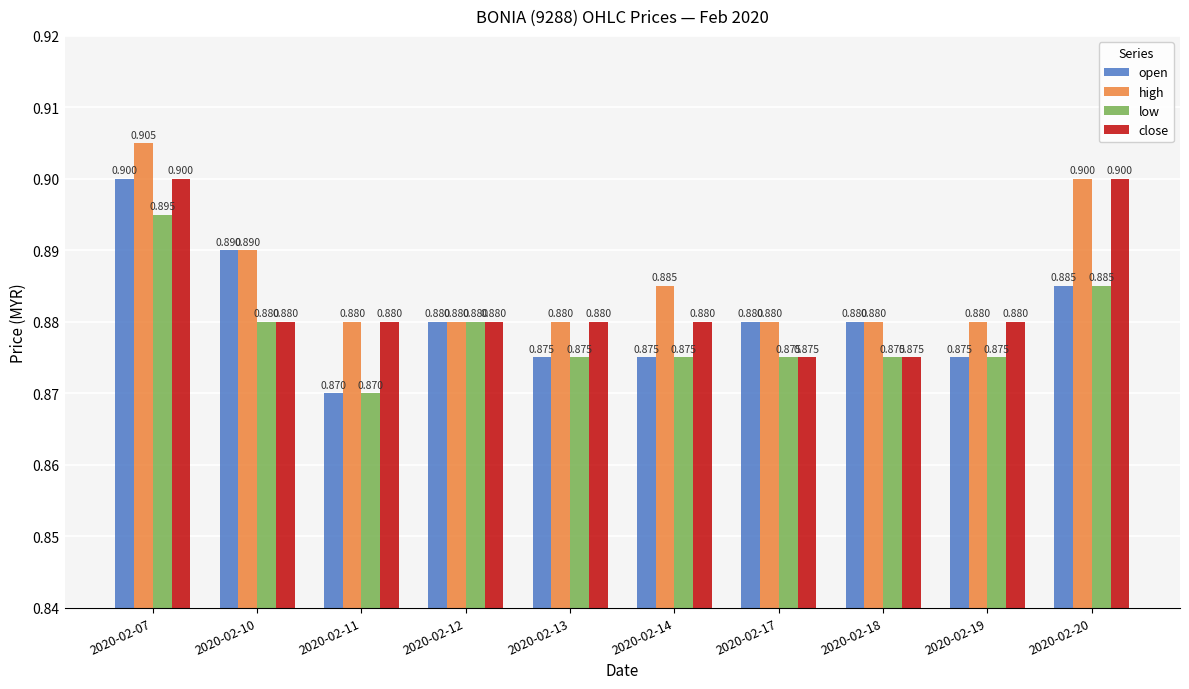

What is the value of the open bar at the 9th from the left?

0.9